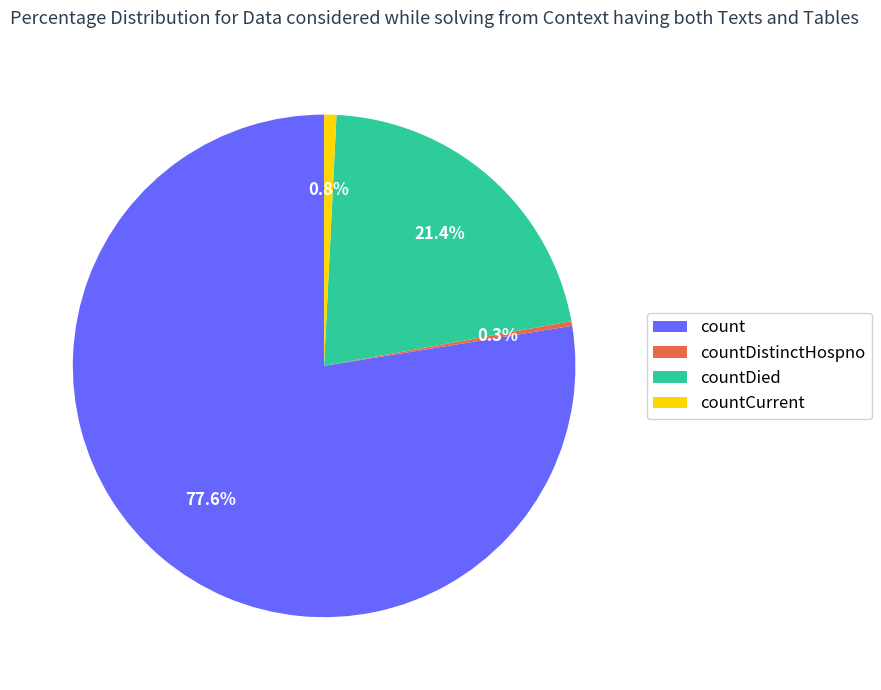

To the nearest percent, what percentage of the pie is countCurrent?

1%